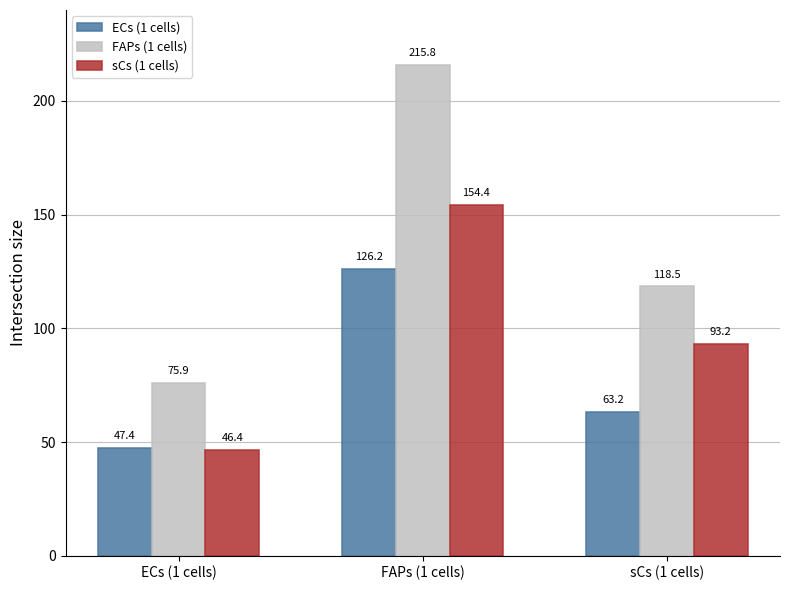

What is the minimum value shown in the chart?

46.4